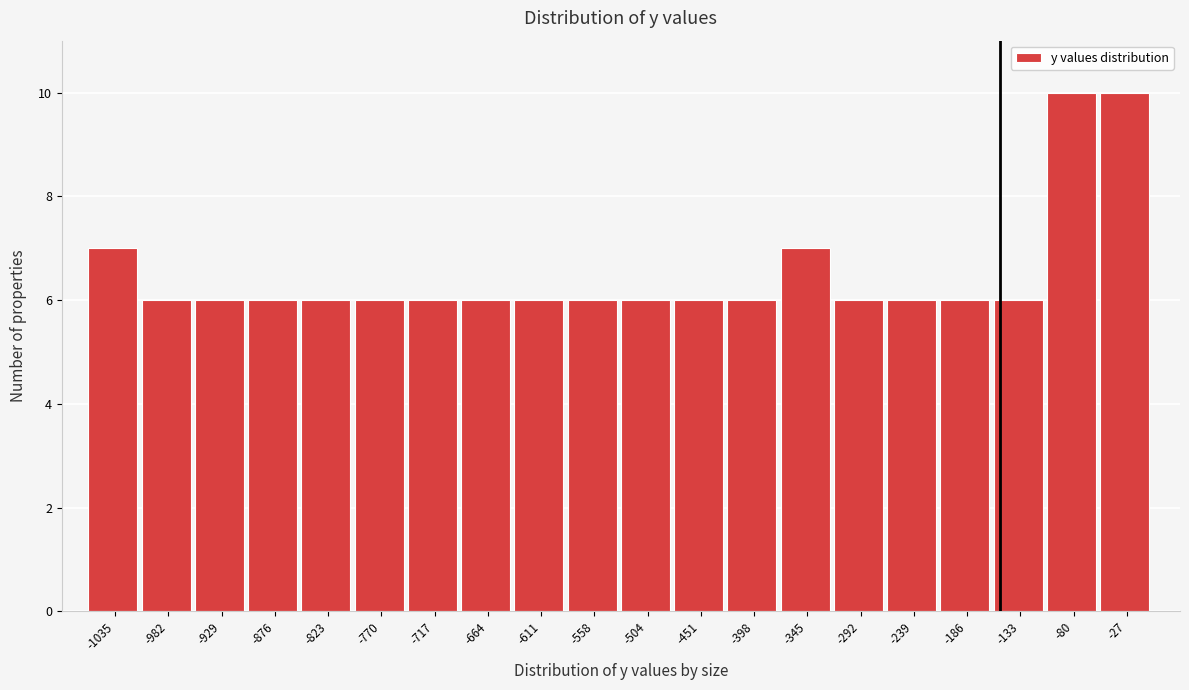

Reading left to right, list every bar in this chart as the range it spans on the x-axis followed by its height. Neither the bar edges nor the heights are printed on the chart, so give them approximately, as read against the axes.

-1060 to -1010: 7
-1010 to -960: 6
-960 to -900: 6
-900 to -850: 6
-850 to -800: 6
-800 to -740: 6
-740 to -690: 6
-690 to -640: 6
-640 to -580: 6
-580 to -530: 6
-530 to -480: 6
-480 to -420: 6
-420 to -370: 6
-370 to -320: 7
-320 to -270: 6
-270 to -210: 6
-210 to -160: 6
-160 to -110: 6
-110 to -50: 10
-50 to 0: 10